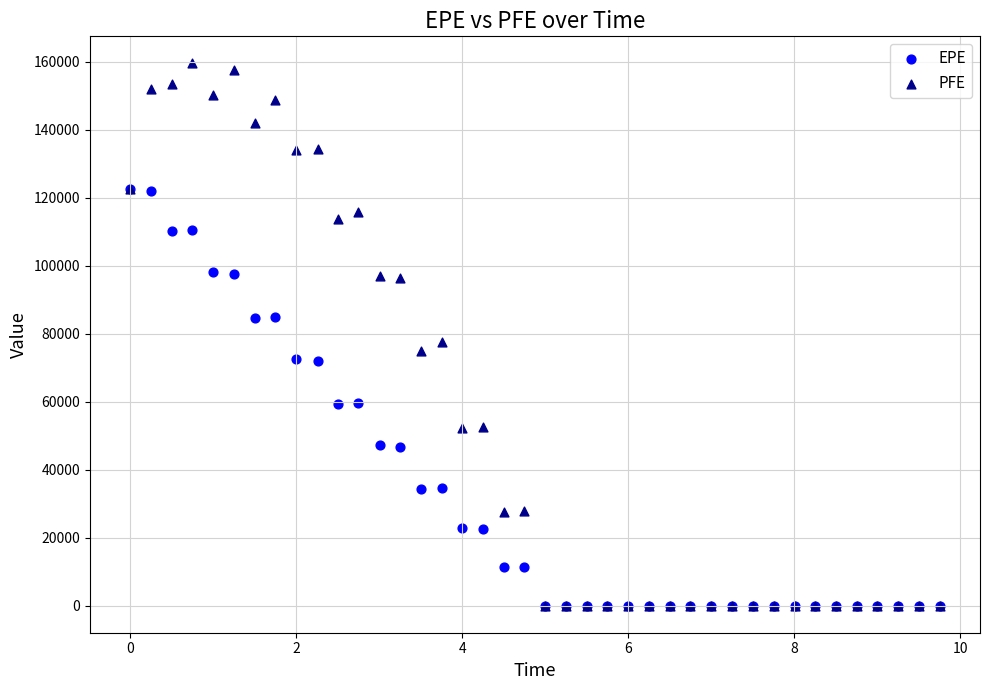

What are all the series names shown in the legend?

EPE, PFE